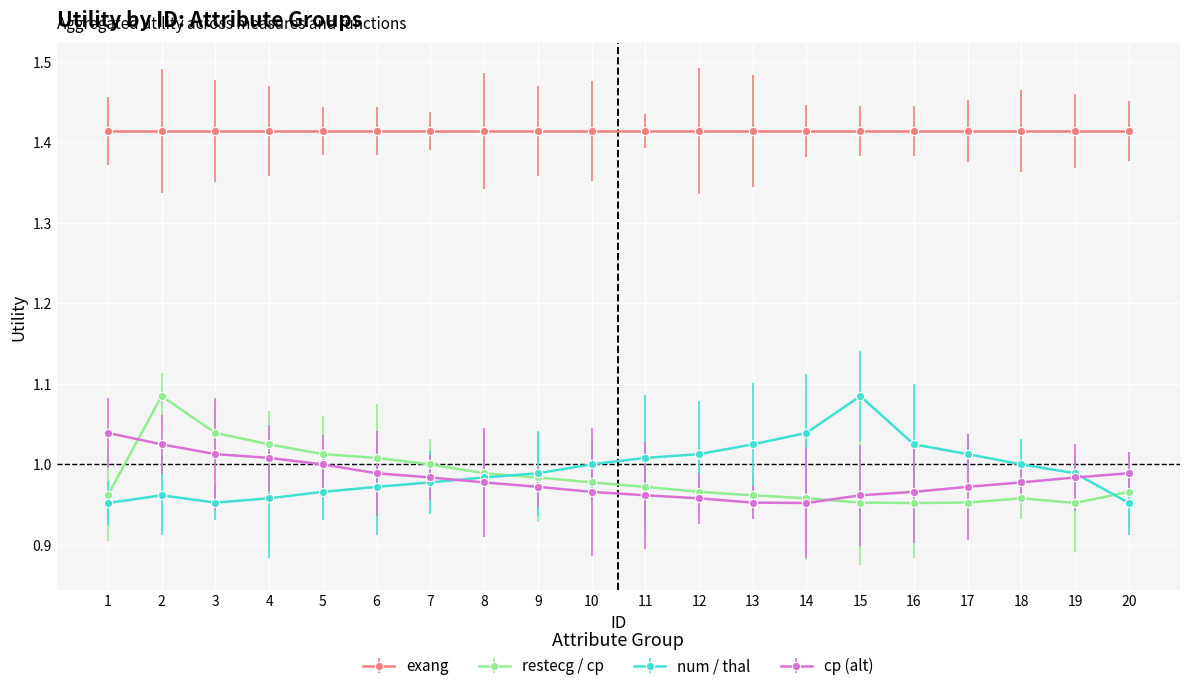

True or false: restecg / cp has more than 0 points higher than both neighbors.

True